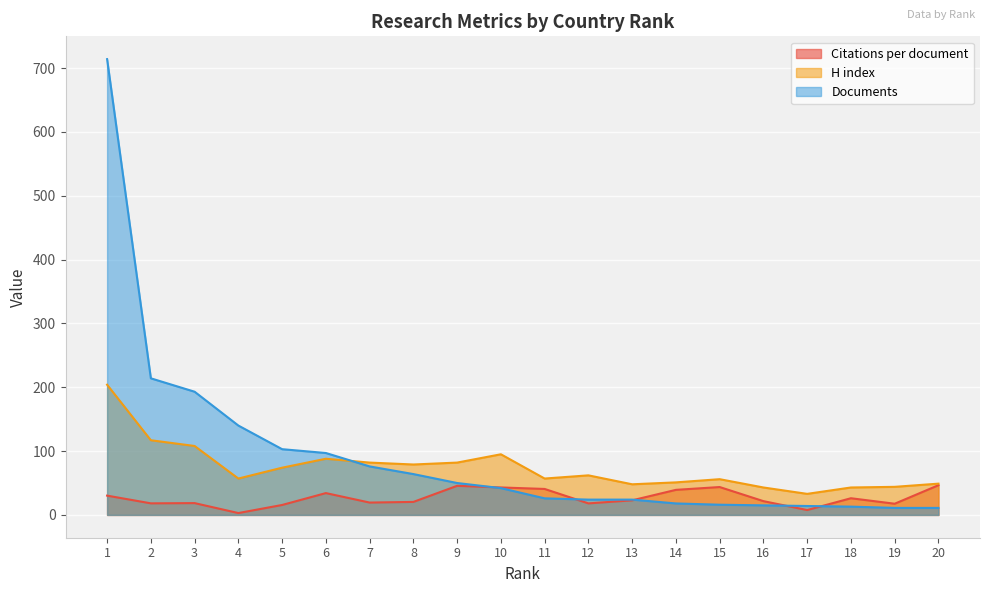

True or false: Citations per document and H index cross at least once.

False